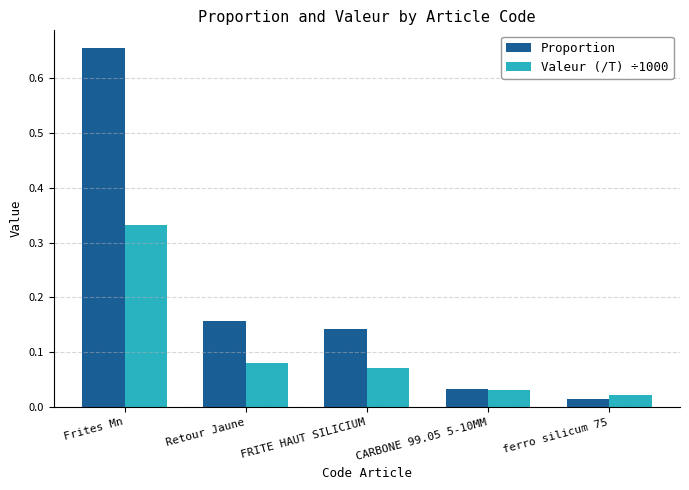

Where is Proportion nearest to the value 0?

ferro silicum 75